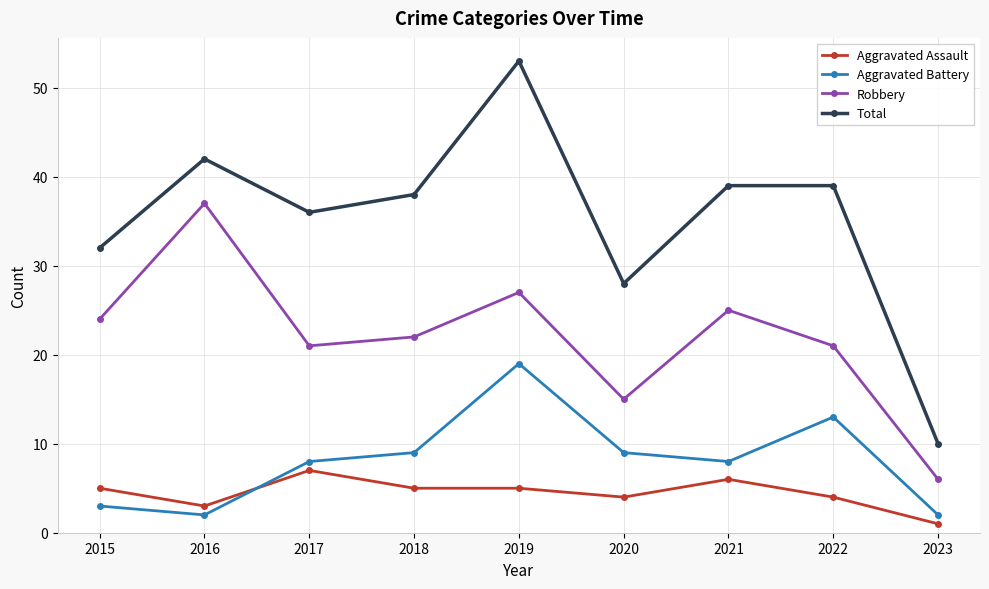

What is the value of the Aggravated Assault point at the 3rd from the left?

7